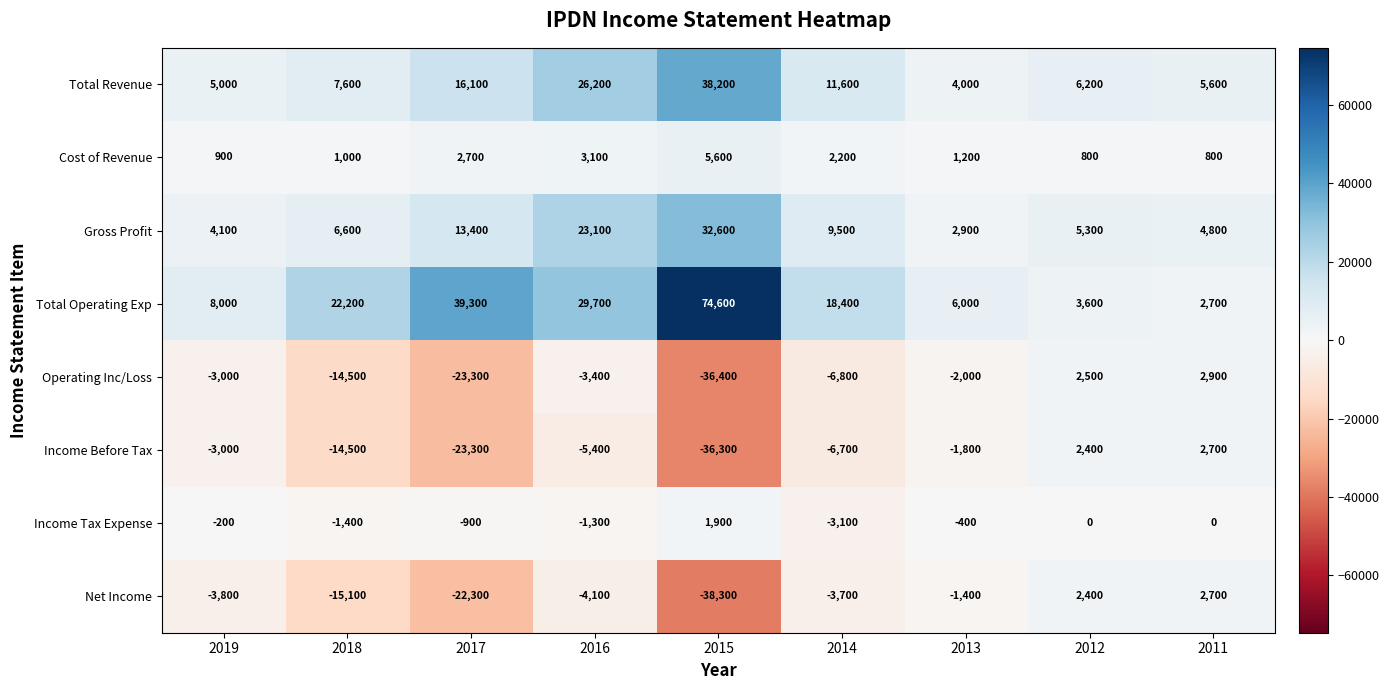

How many distinct data groups are displayed?

8